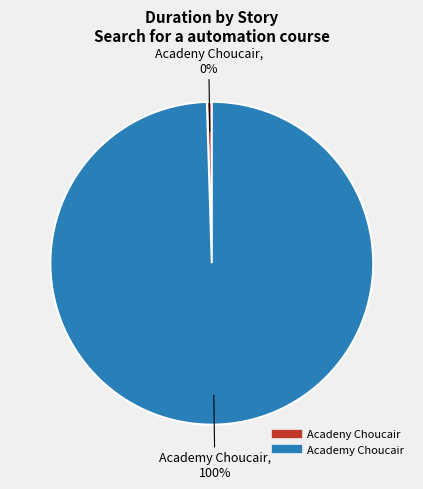

What is the largest slice in the pie chart?

Academy Choucair